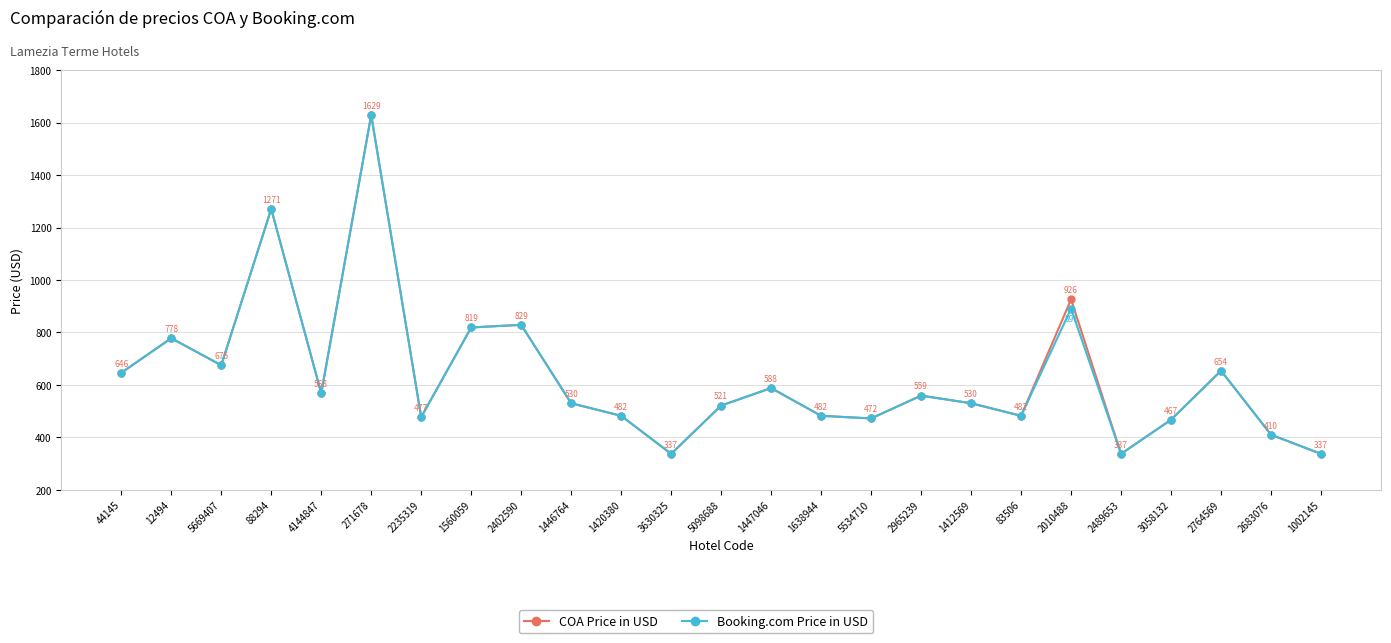

How many lines are shown in the chart?

2